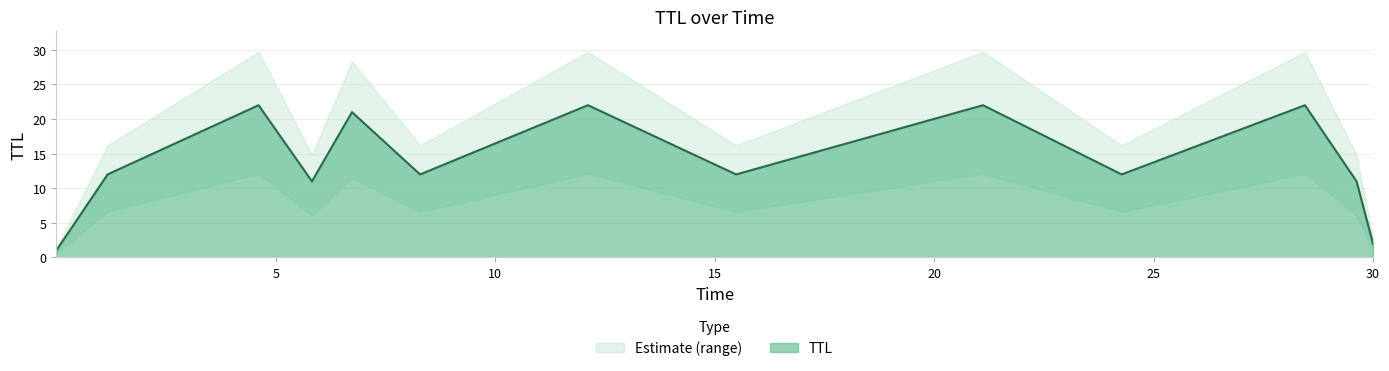

True or false: there are more than 0 points higher than both neighbors.

True